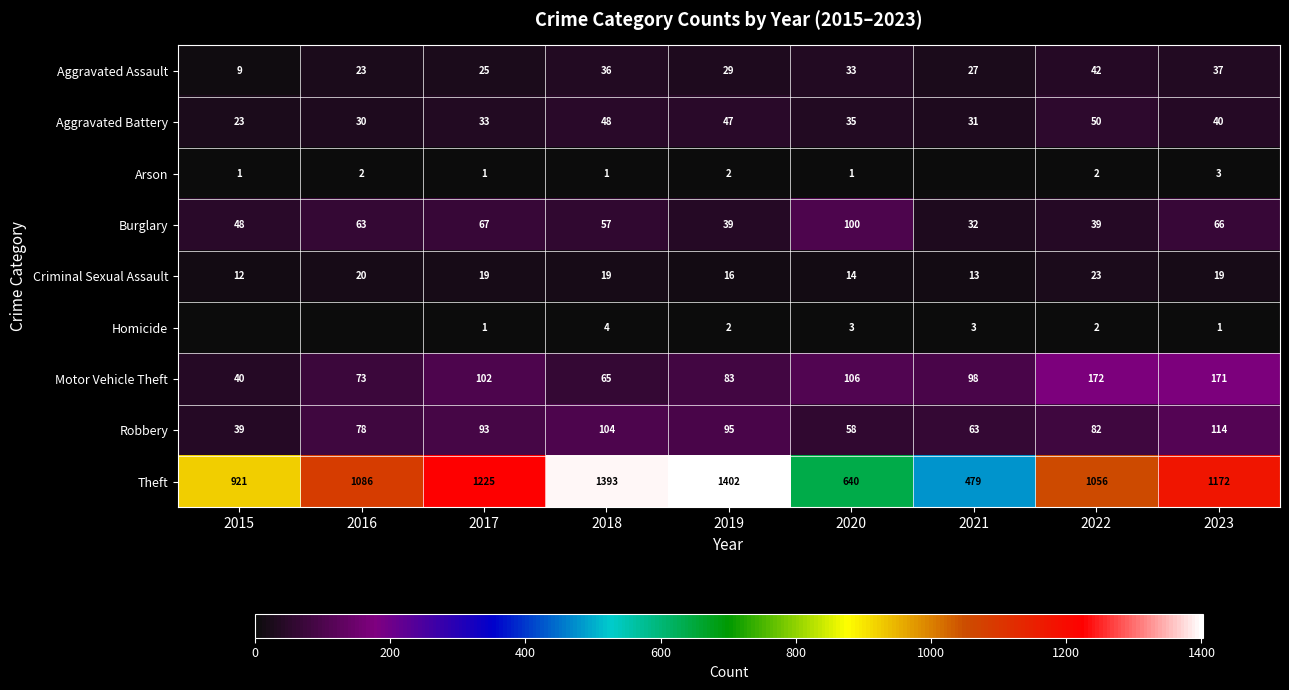

Is it true that Theft equals 662 at 2021?

False